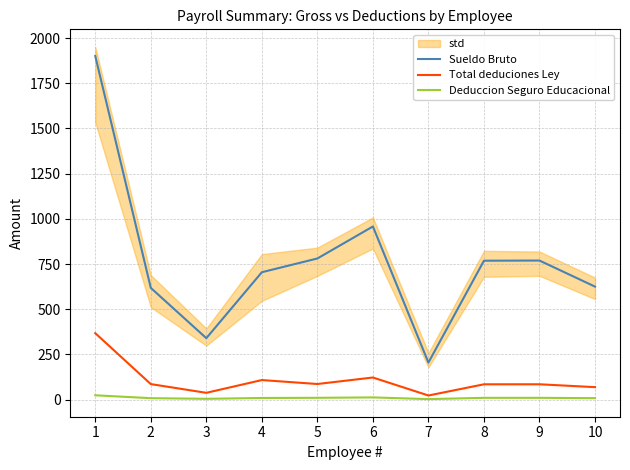

What is the sum of the Sueldo Bruto values at 9 and 4?

1473.8